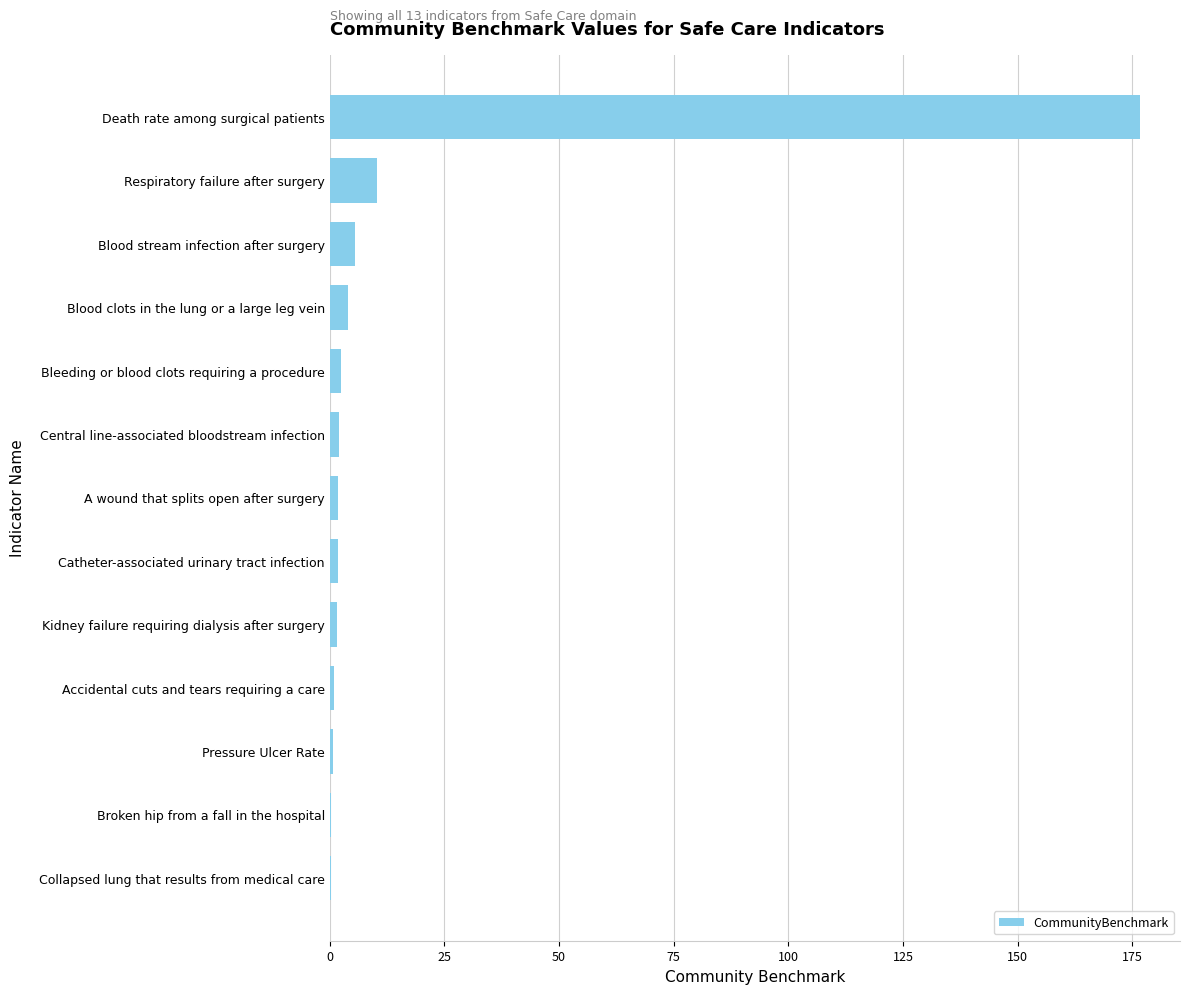

What is the greatest value displayed?

176.6